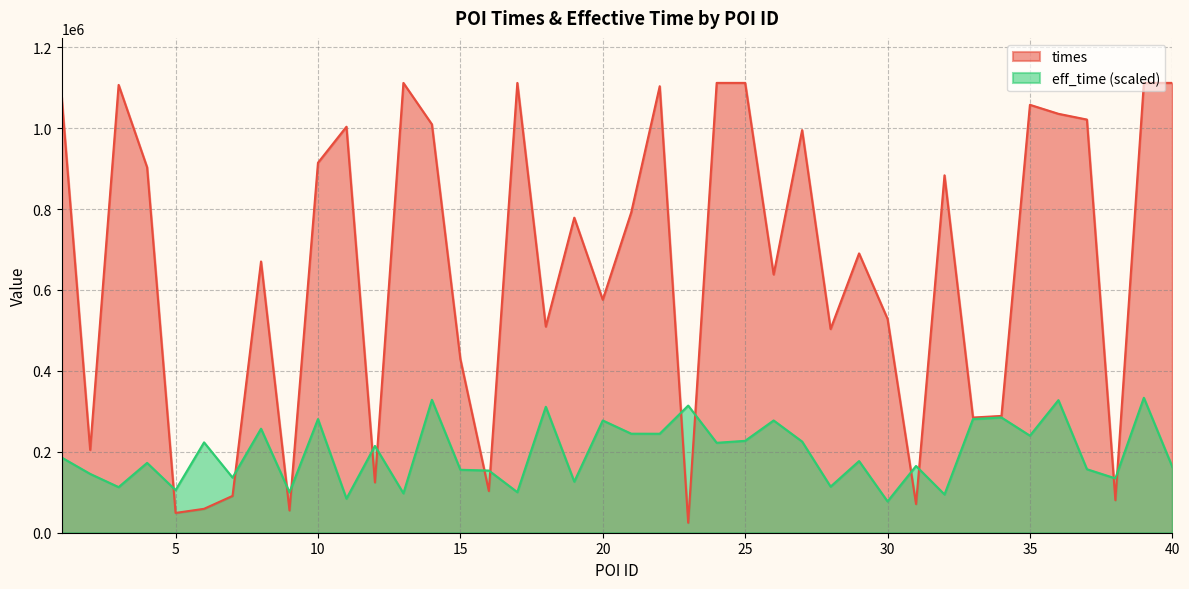

Which series ends up on top after the final intersection of times and eff_time?

times